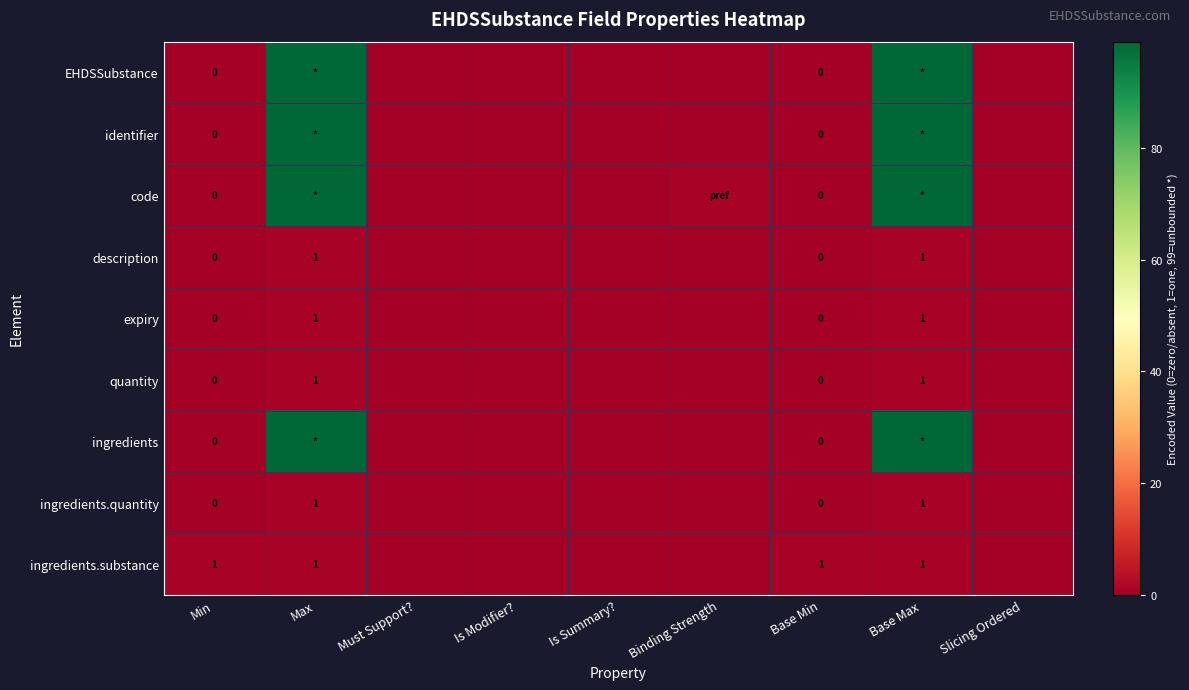

Is it true that quantity equals -1 at Base Min?

False